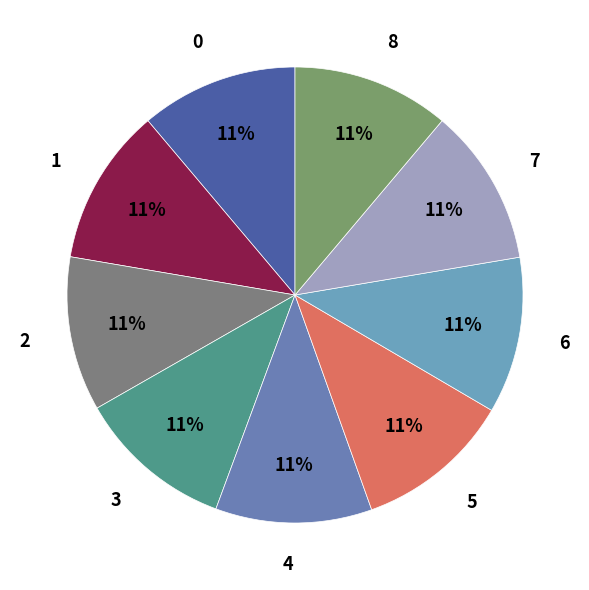

How many segments does this pie chart have?

9